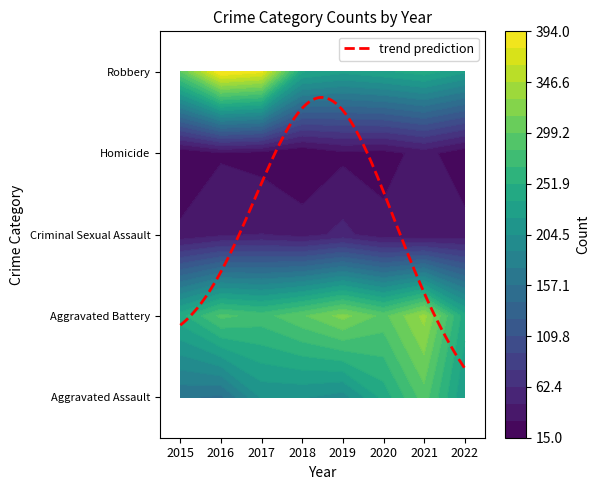

Which label corresponds to the smallest value in the chart?

2018